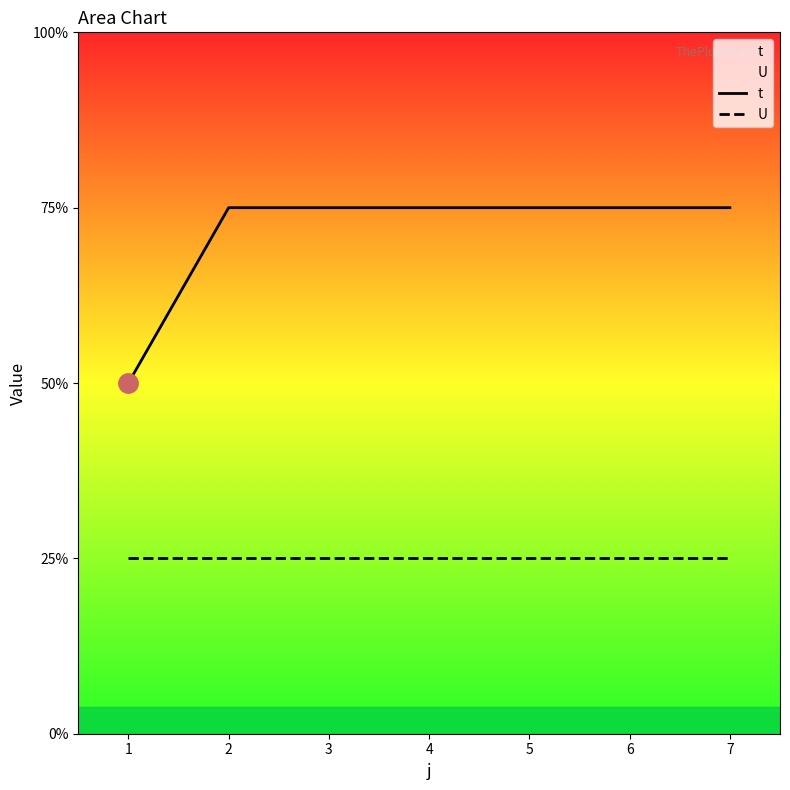

What are all the series names shown in the legend?

t, U